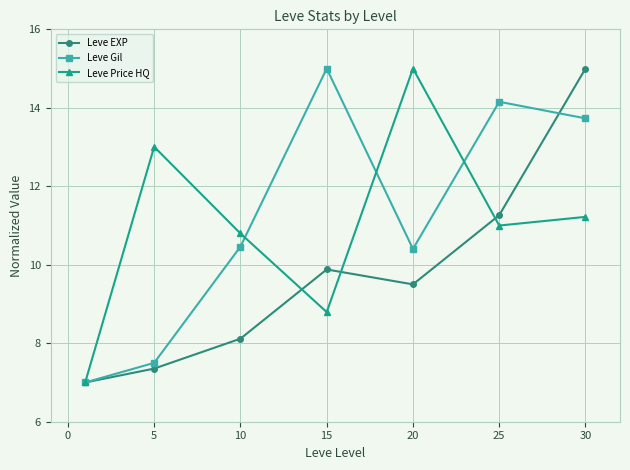

Reading left to right, list all the values displayed in this chart.

Leve EXP: 7.0	7.4	8.1	9.9	9.5	11.3	15.0
Leve Gil: 7.0	7.5	10.5	15.0	10.4	14.2	13.7
Leve Price HQ: 7.0	13.0	10.8	8.8	15.0	11.0	11.2